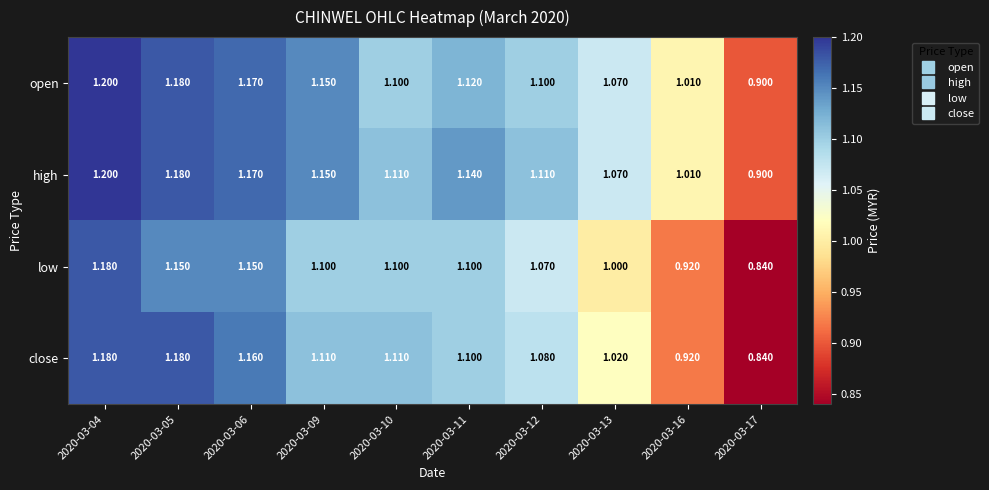

Is the value of close at 2020-03-12 greater than the value of open at 2020-03-17?

Yes